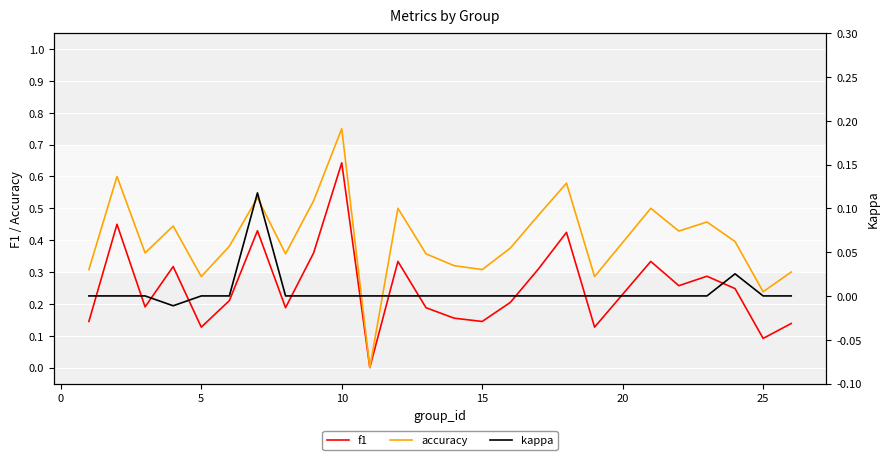

In f1, how many points are lower than both neighbors (excluding endpoints)?

8